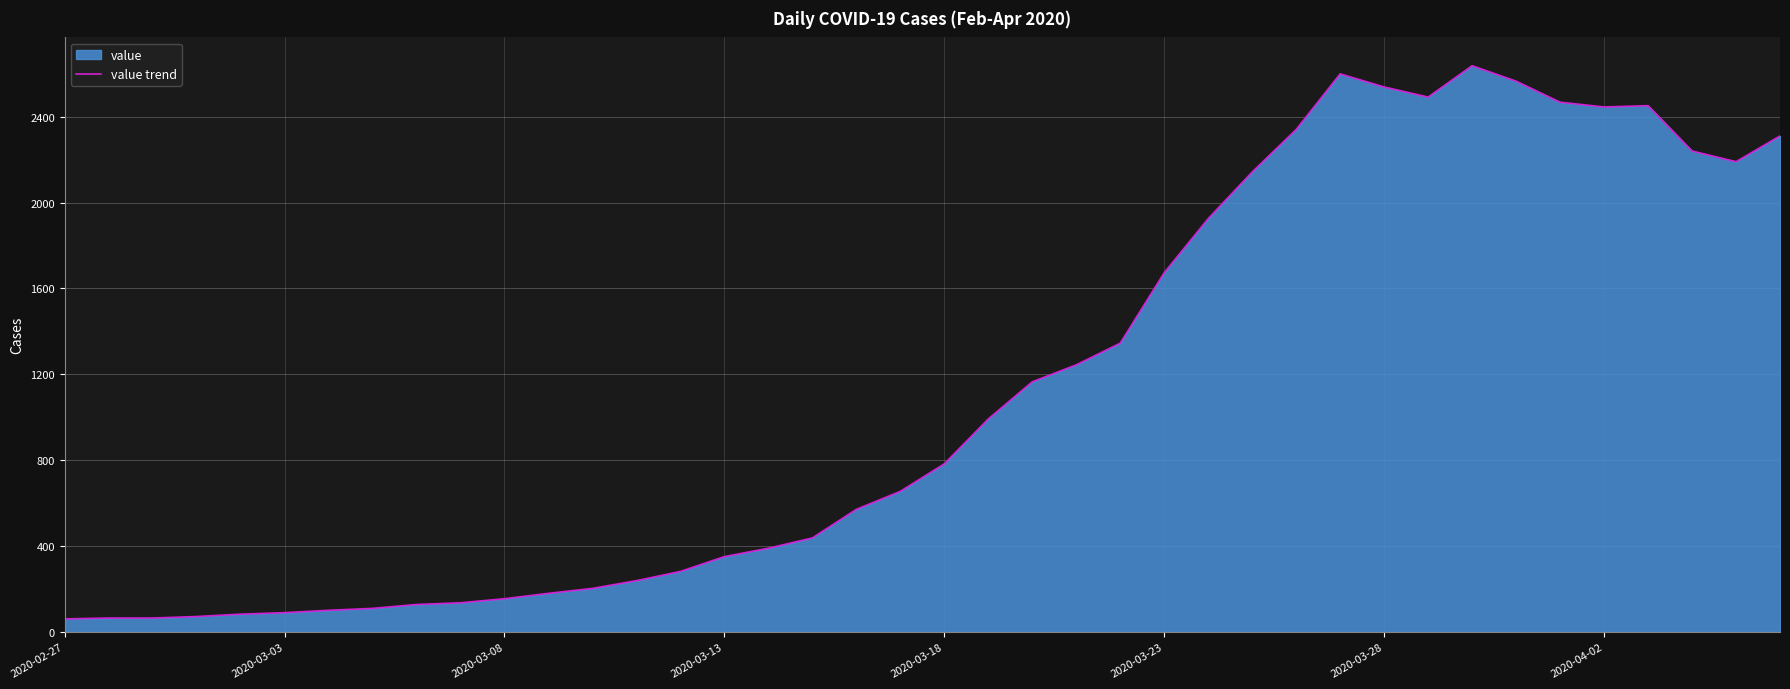

What is the greatest value displayed?

2637